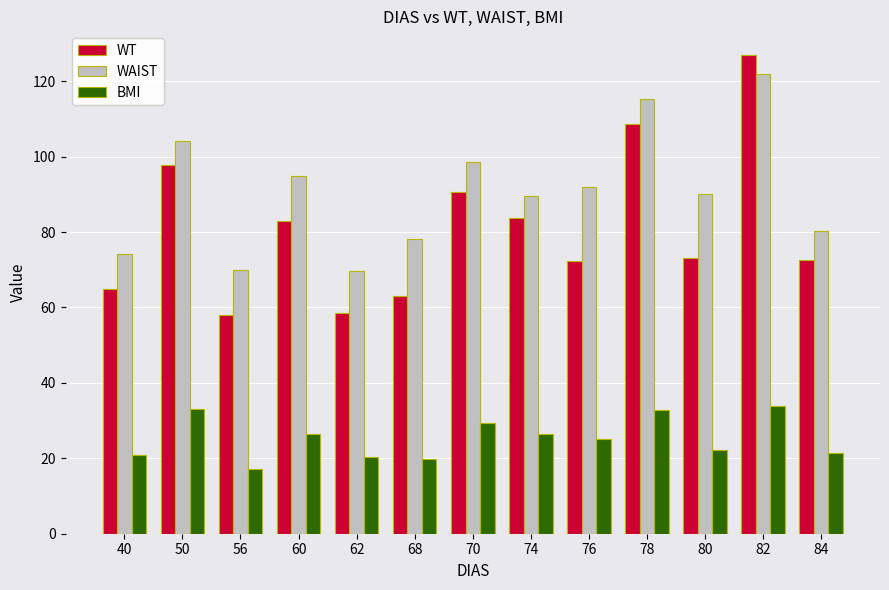

Is it true that WAIST equals 98.6 at 70?

True